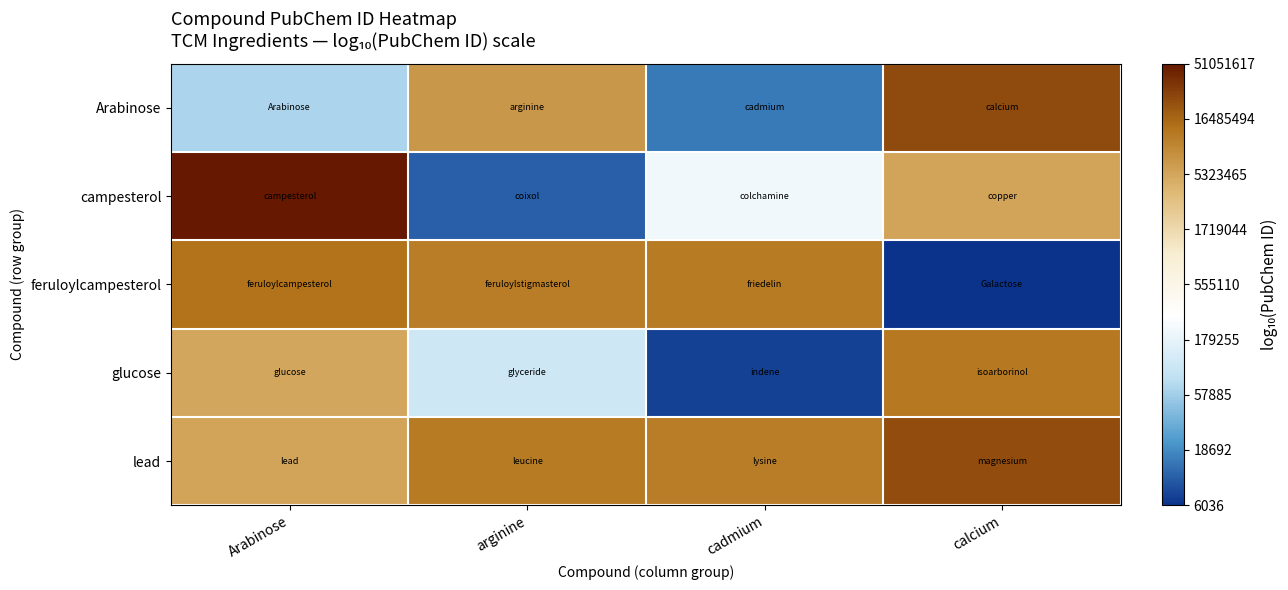

Reading right to left, transcribe all the data shown in this chart.

Arabinose: calcium=7.4	cadmium=4.2	arginine=6.8	Arabinose=4.8
campesterol: calcium=6.7	cadmium=5.3	arginine=4.0	Arabinose=7.7
feruloylcampesterol: calcium=3.8	cadmium=7.1	arginine=7.1	Arabinose=7.1
glucose: calcium=7.1	cadmium=3.9	arginine=5.0	Arabinose=6.7
lead: calcium=7.4	cadmium=7.1	arginine=7.1	Arabinose=6.7